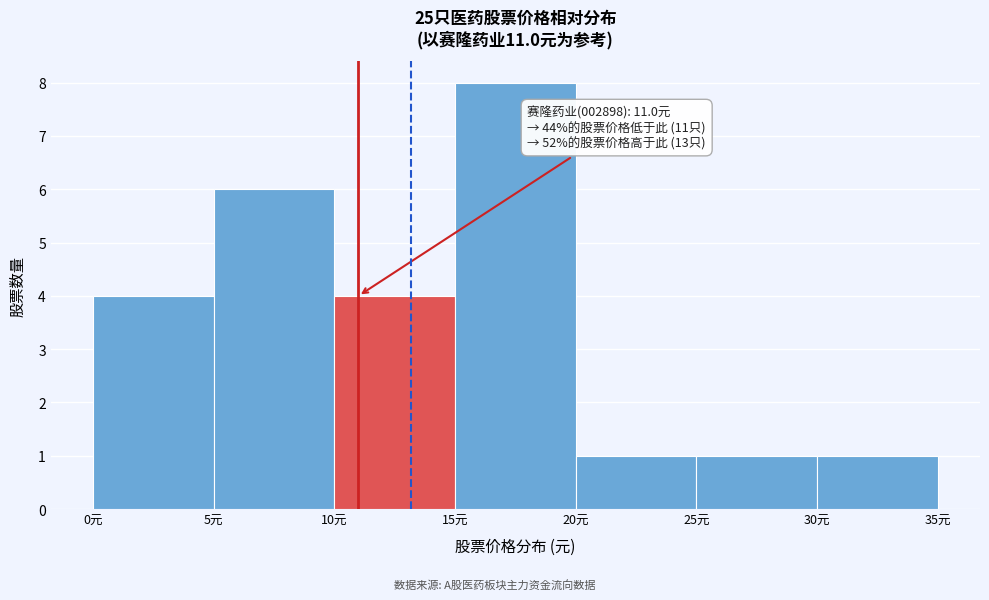

Over which range of the x-axis is the bar tallest?

15 to 20